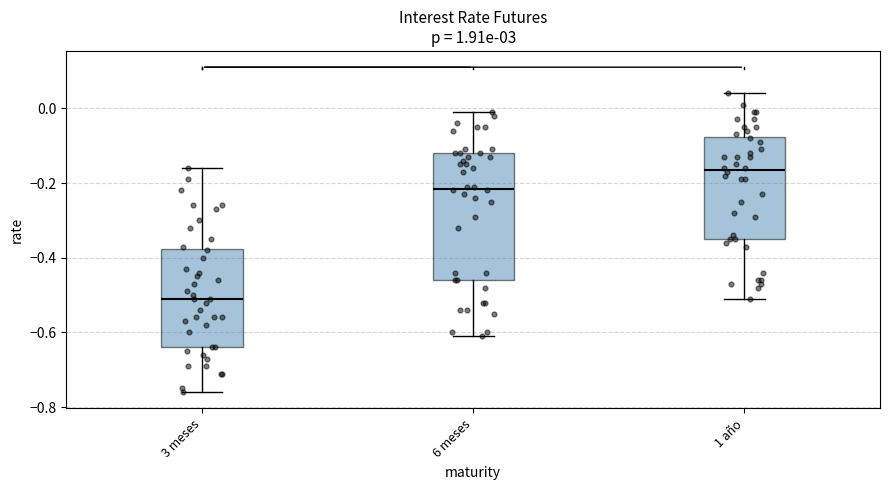

Reading left to right, transcribe this box plot: for each box, give where its median line is, the range the box spans, and where its two whiskers end, as read against the y-axis. The values are not printed on the chart, so give them approximately, as read against the axis.

3 meses: median -0.50, box -0.64 to -0.38, whiskers -0.76 to -0.16
6 meses: median -0.22, box -0.46 to -0.12, whiskers -0.60 to 0.00
1 año: median -0.16, box -0.34 to -0.08, whiskers -0.50 to 0.04